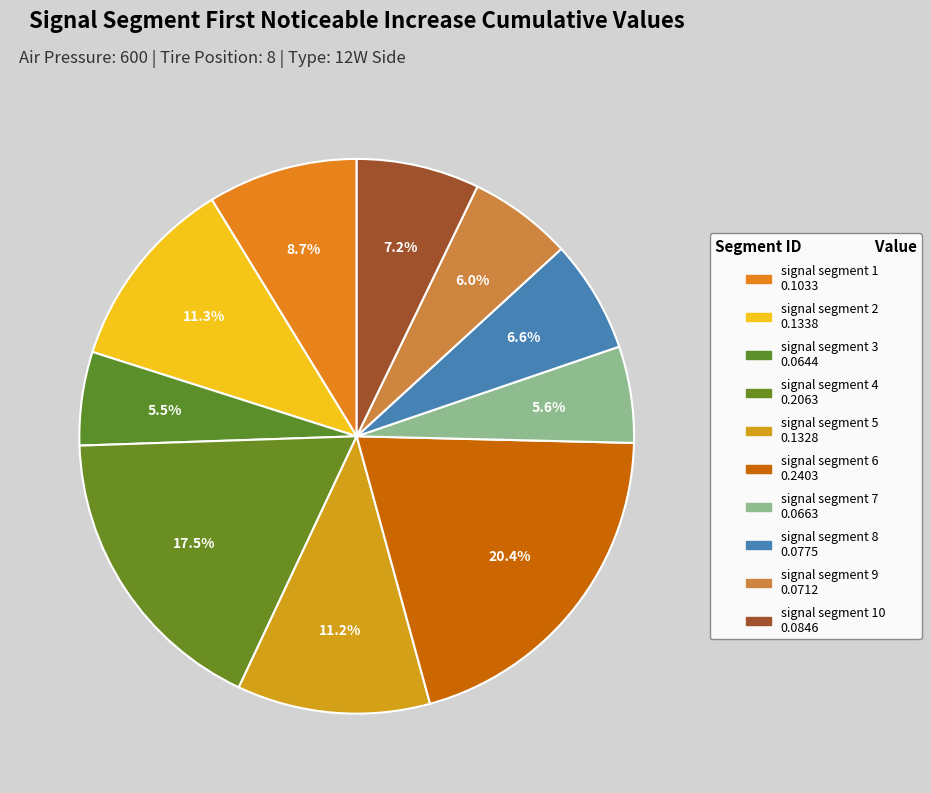

How many segments does this pie chart have?

10